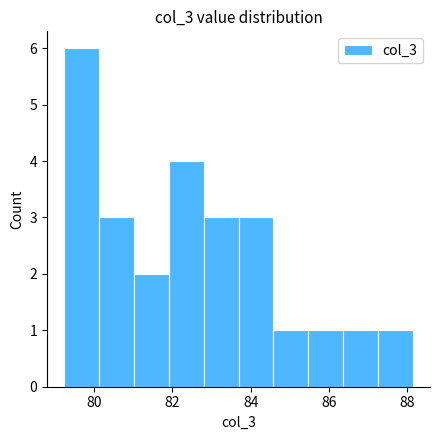

How tall is the bar that spans 81.0 to 82.0 on the x-axis? Neither the bar edges nor the heights are printed on the chart, so give them approximately, as read against the axes.

2